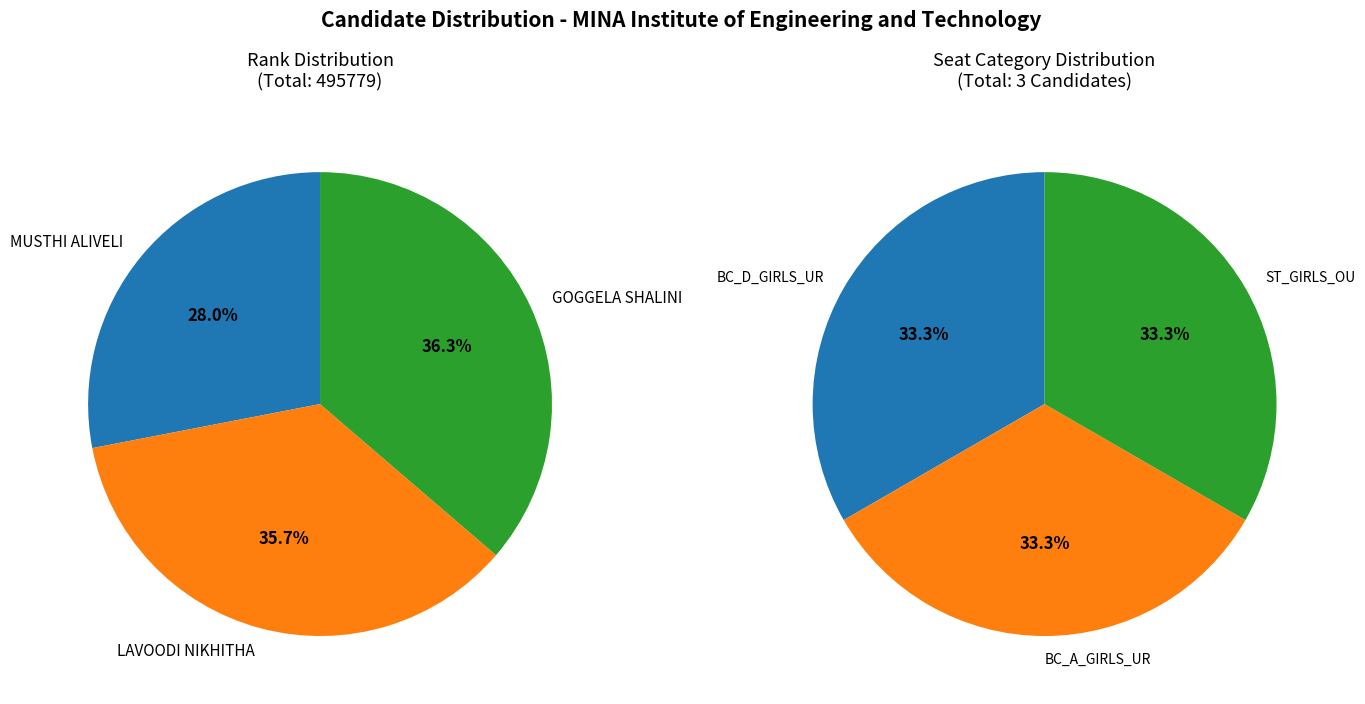

Is there a majority slice in this chart?

No